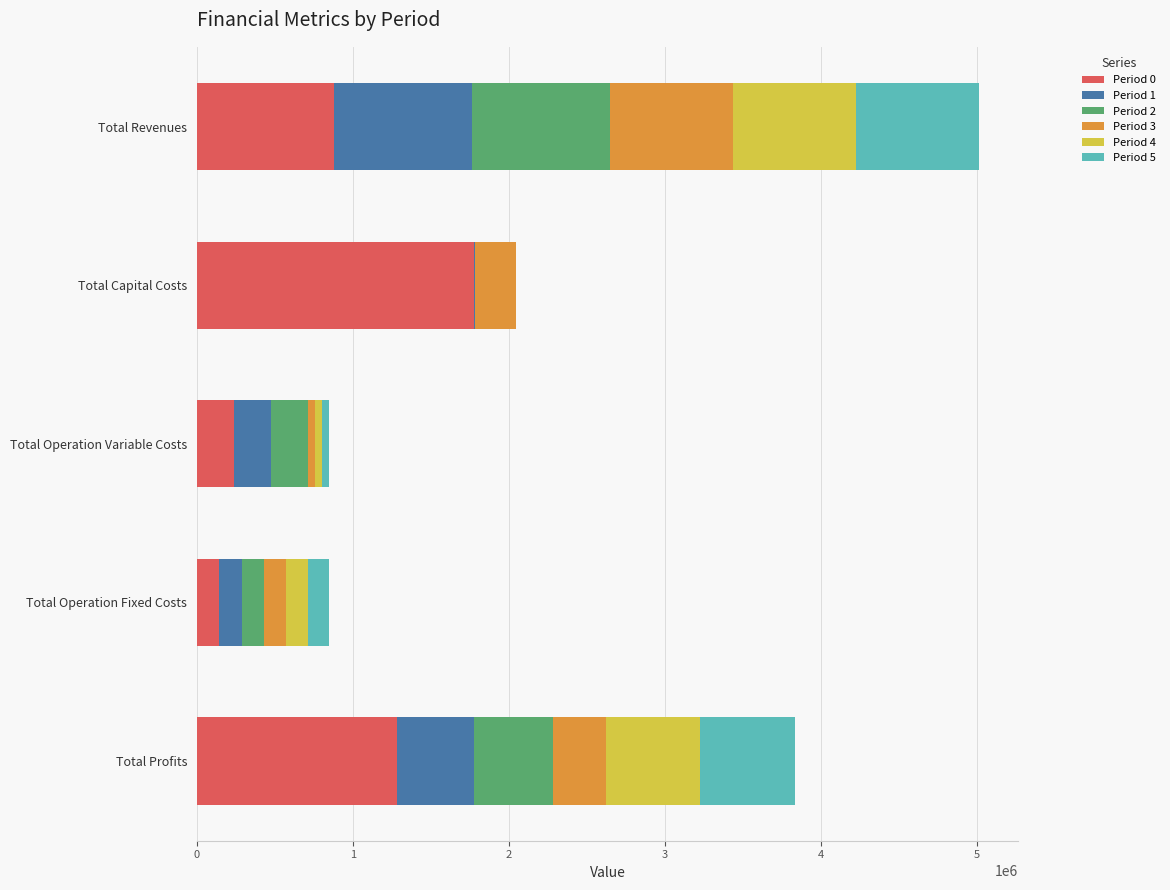

What is the total value across all series at Total Profits?

3831158.3